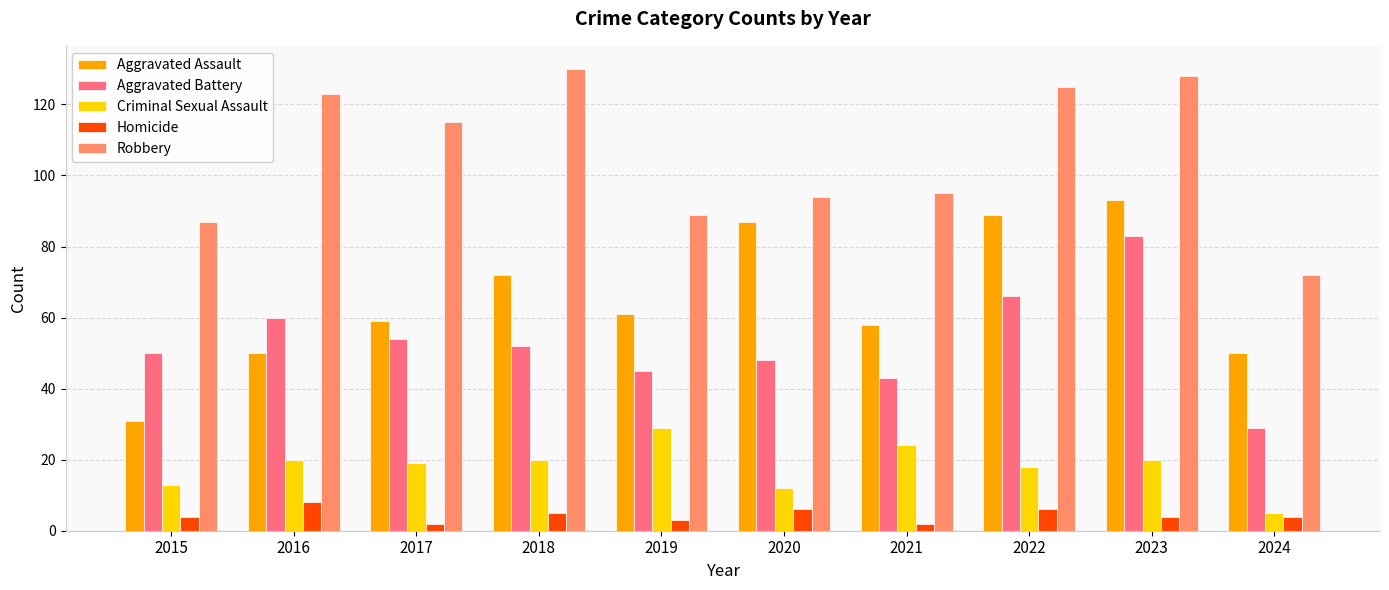

Reading right to left, transcribe all the data shown in this chart.

Aggravated Assault: 50	93	89	58	87	61	72	59	50	31
Aggravated Battery: 29	83	66	43	48	45	52	54	60	50
Criminal Sexual Assault: 5	20	18	24	12	29	20	19	20	13
Homicide: 4	4	6	2	6	3	5	2	8	4
Robbery: 72	128	125	95	94	89	130	115	123	87